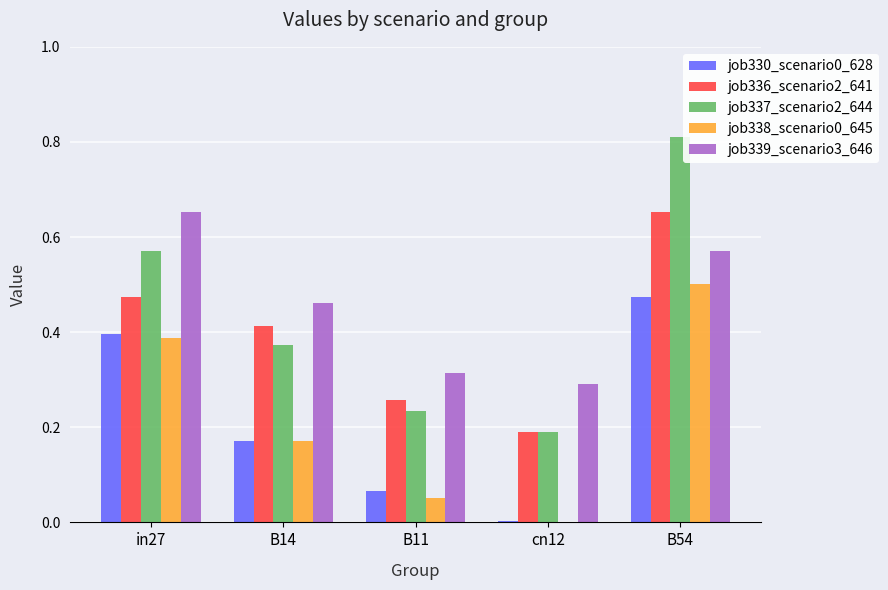

What is the total value across all series at in27?

2.5